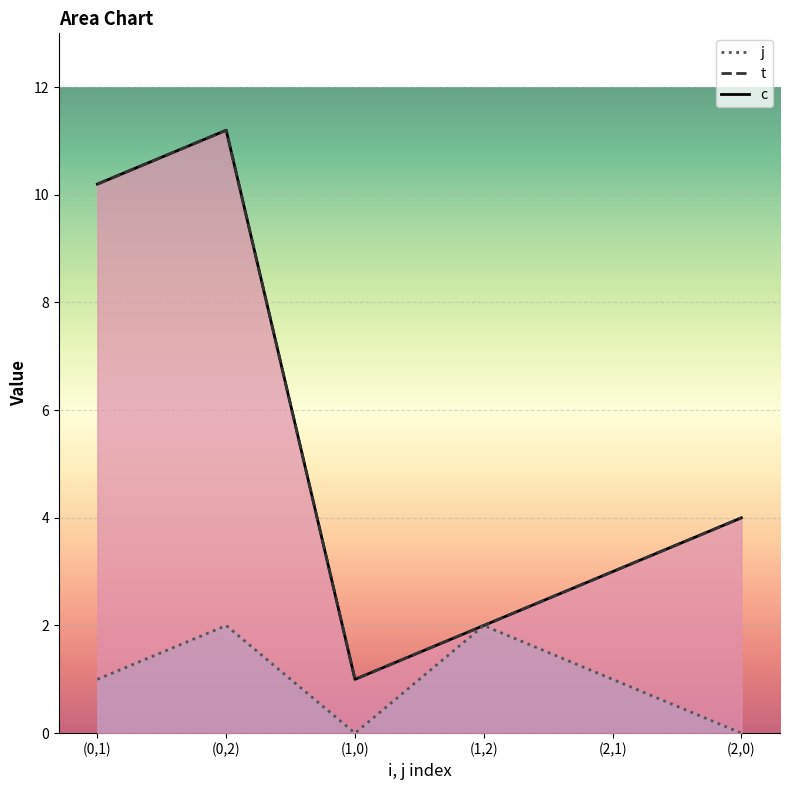

Reading left to right, what are all the values shown in this chart?

c: 10.2	11.2	1.0	2.0	3.0	4.0
t: 10.2	11.2	1.0	2.0	3.0	4.0
j: 1.0	2.0	0.0	2.0	1.0	0.0